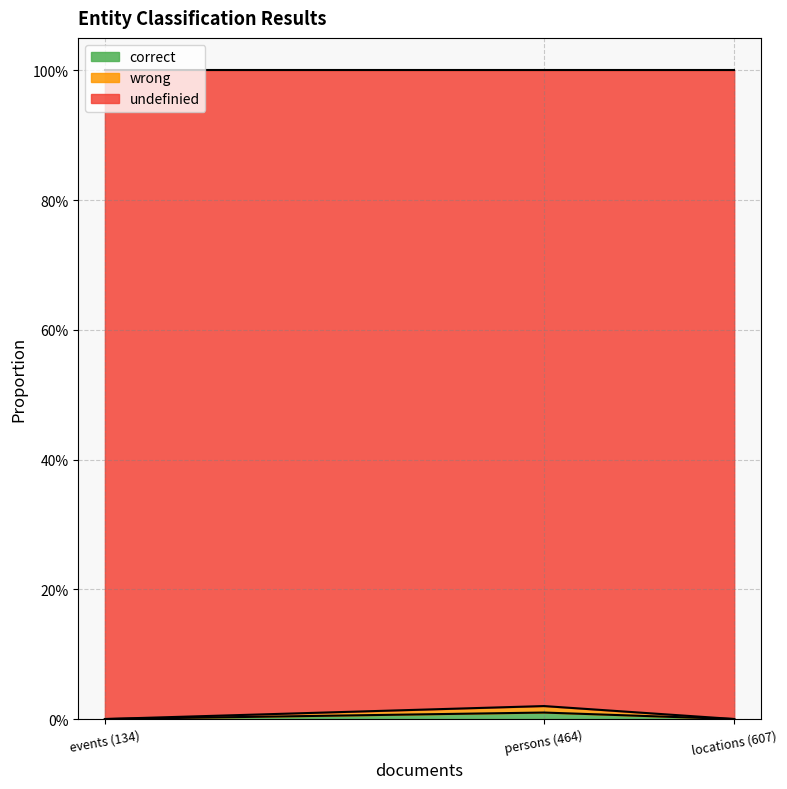

Which series has the largest range (max minus min)?

undefinied